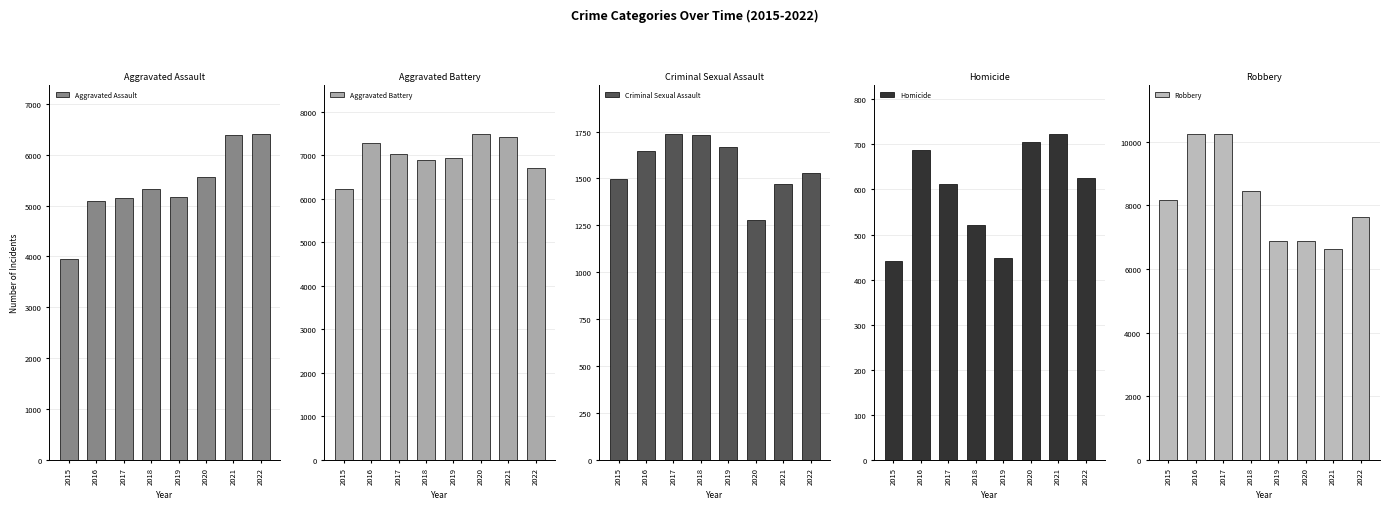

Reading right to left, list all the values displayed in this chart.

Aggravated Assault: 2022=6418	2021=6393	2020=5560	2019=5168	2018=5337	2017=5154	2016=5087	2015=3950
Aggravated Battery: 2022=6698	2021=7429	2020=7497	2019=6943	2018=6890	2017=7026	2016=7290	2015=6222
Criminal Sexual Assault: 2022=1530	2021=1471	2020=1279	2019=1665	2018=1734	2017=1739	2016=1644	2015=1497
Homicide: 2022=625	2021=724	2020=705	2019=448	2018=521	2017=613	2016=688	2015=442
Robbery: 2022=7638	2021=6644	2020=6881	2019=6884	2018=8452	2017=10238	2016=10260	2015=8162